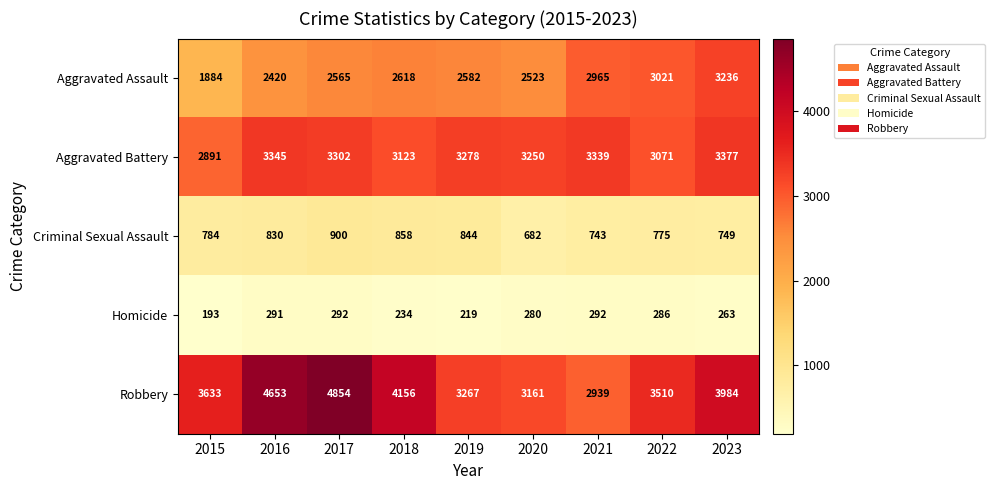

True or false: Homicide has a value of 61 at 2017.

False